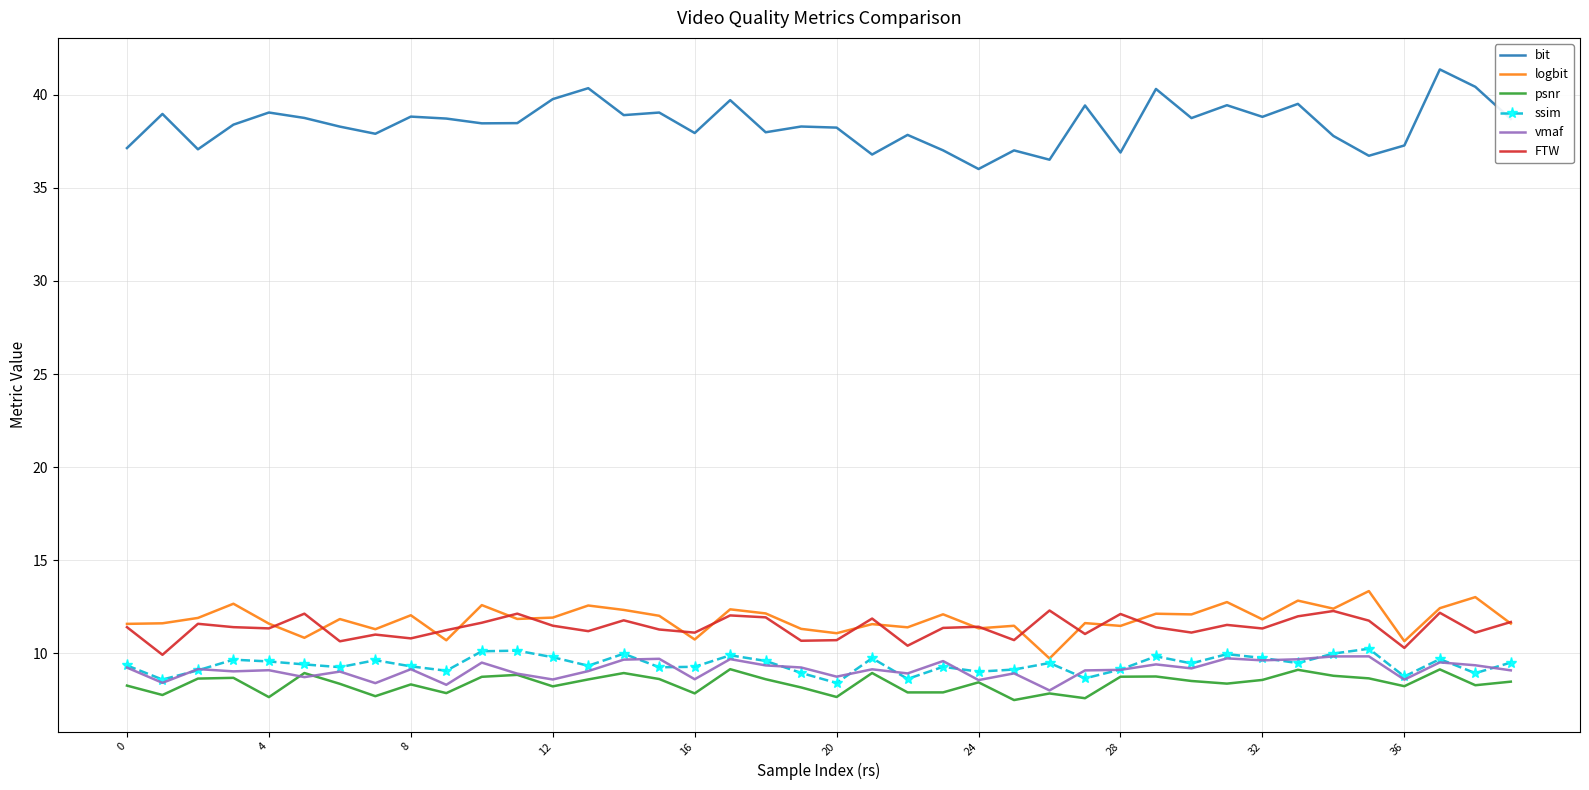

Which series has the largest total across all categories?

bit